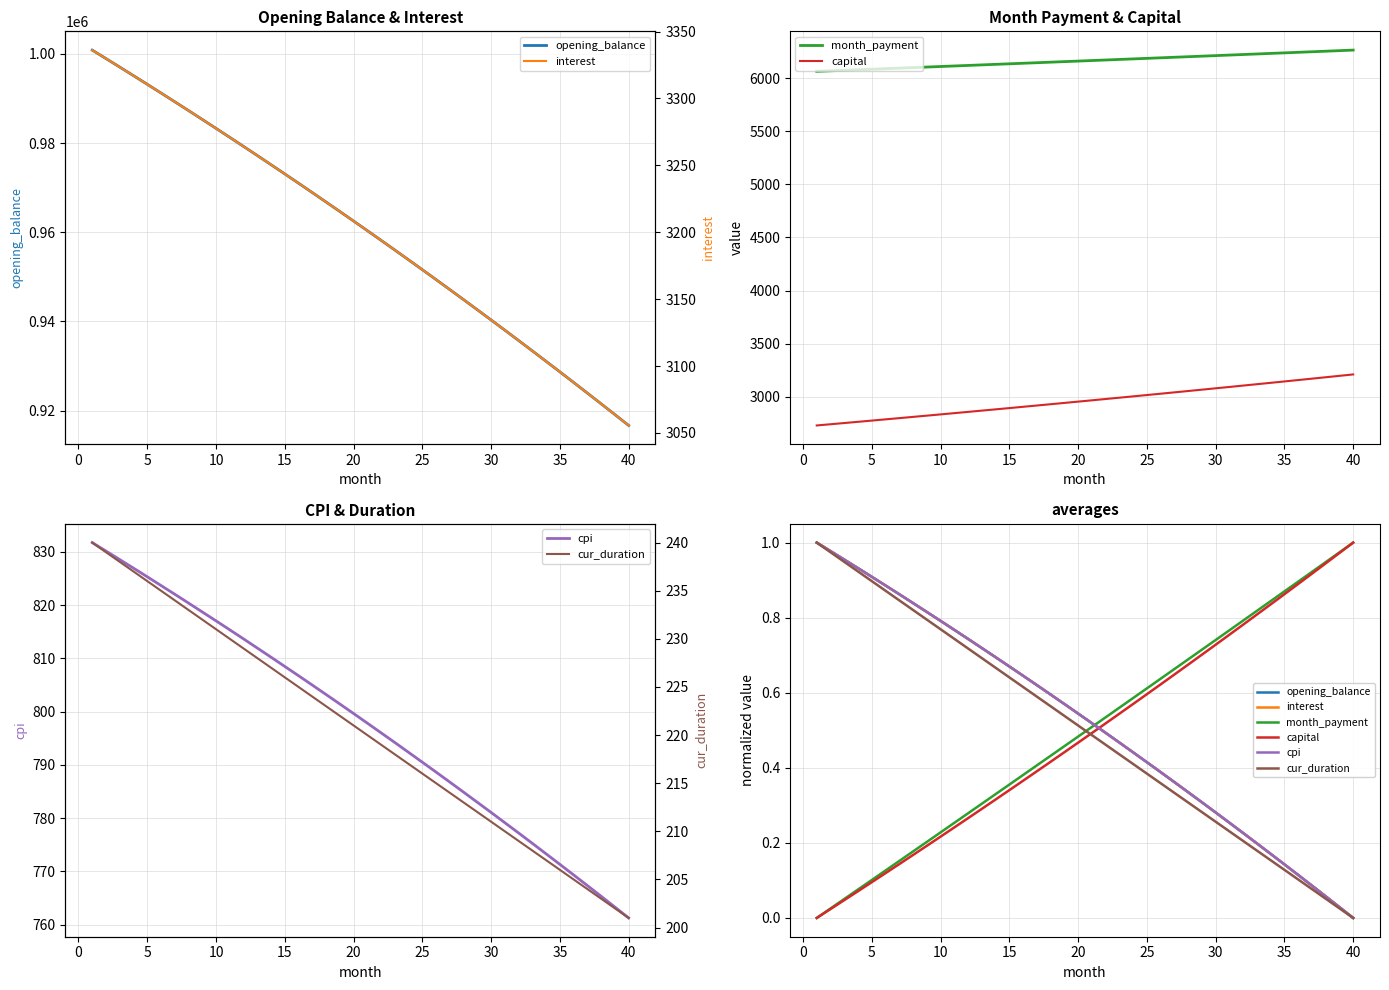

What is the difference between the second highest and second lowest values in the cpi series?

0.9